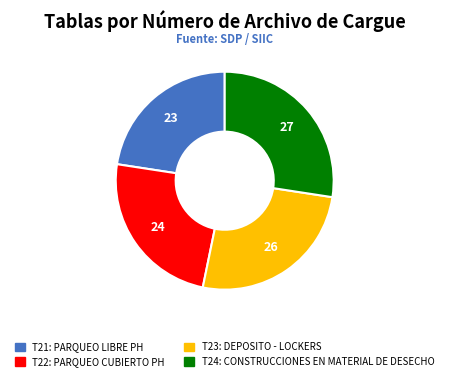

Do T21 and T22 together represent more than half of the pie?

No